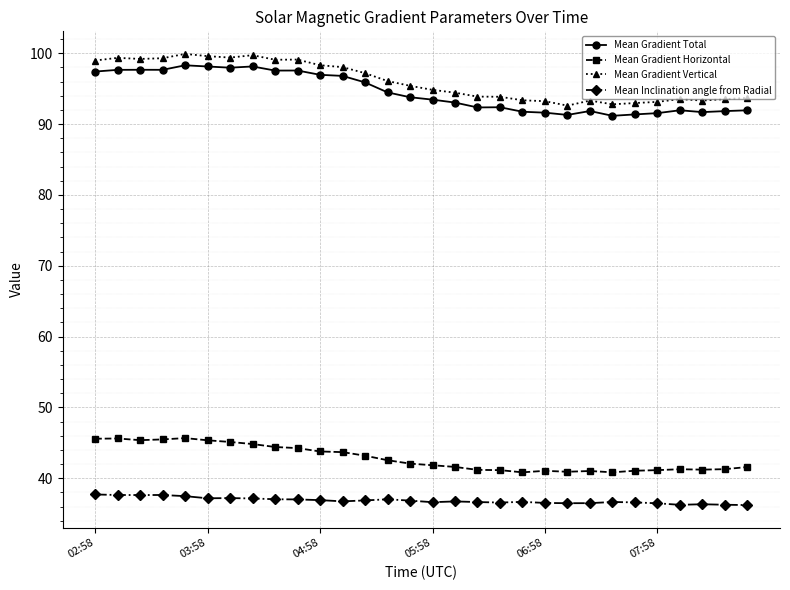

What is the difference between the second highest and second lowest values in the Mean Gradient Horizontal series?

4.8